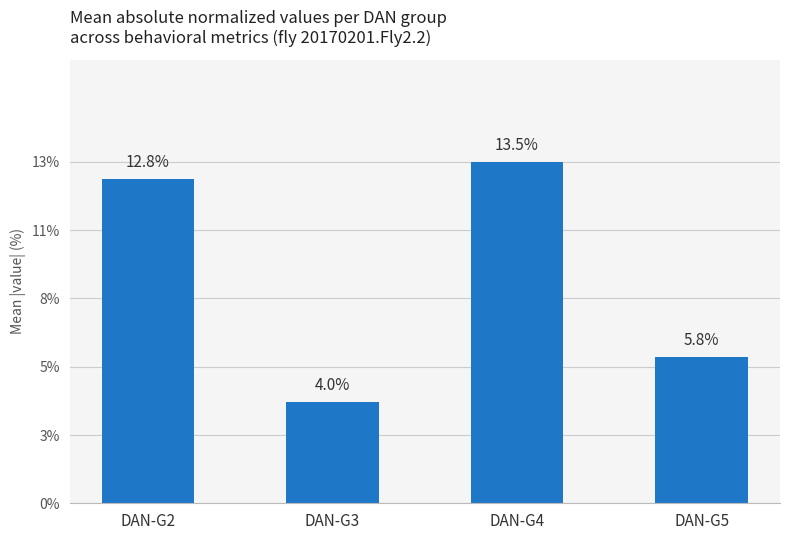

Rank the categories by value from highest to lowest.

DAN-G4, DAN-G2, DAN-G5, DAN-G3